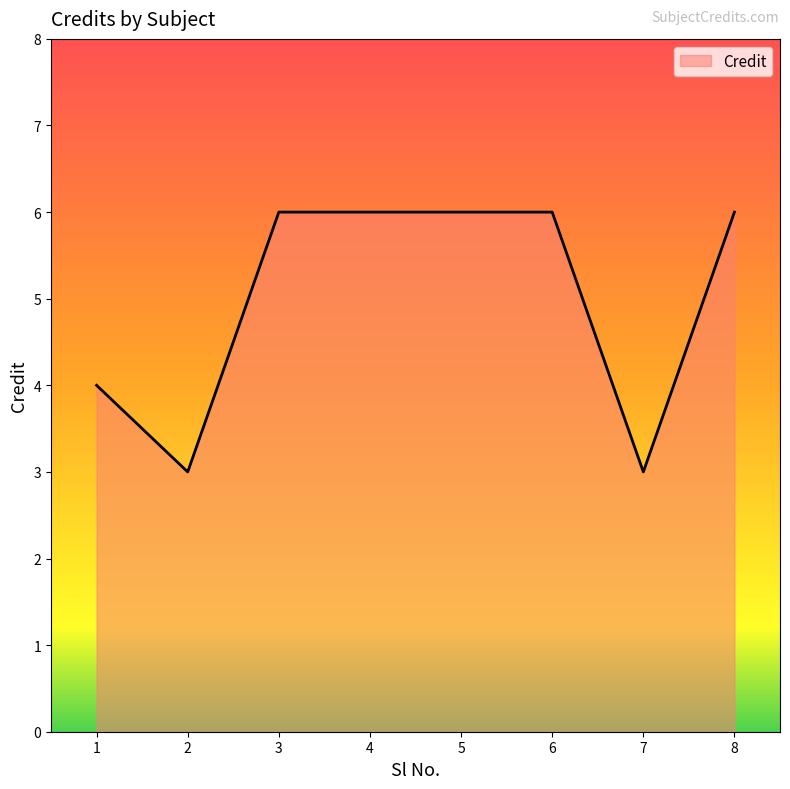

What is the ratio of the value at 5 to the value at 7?

2.0